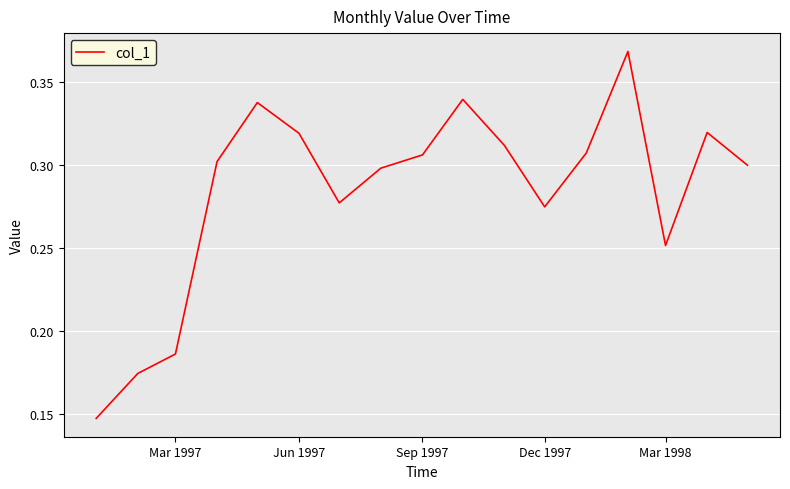

Does the chart have visible grid lines?

Yes